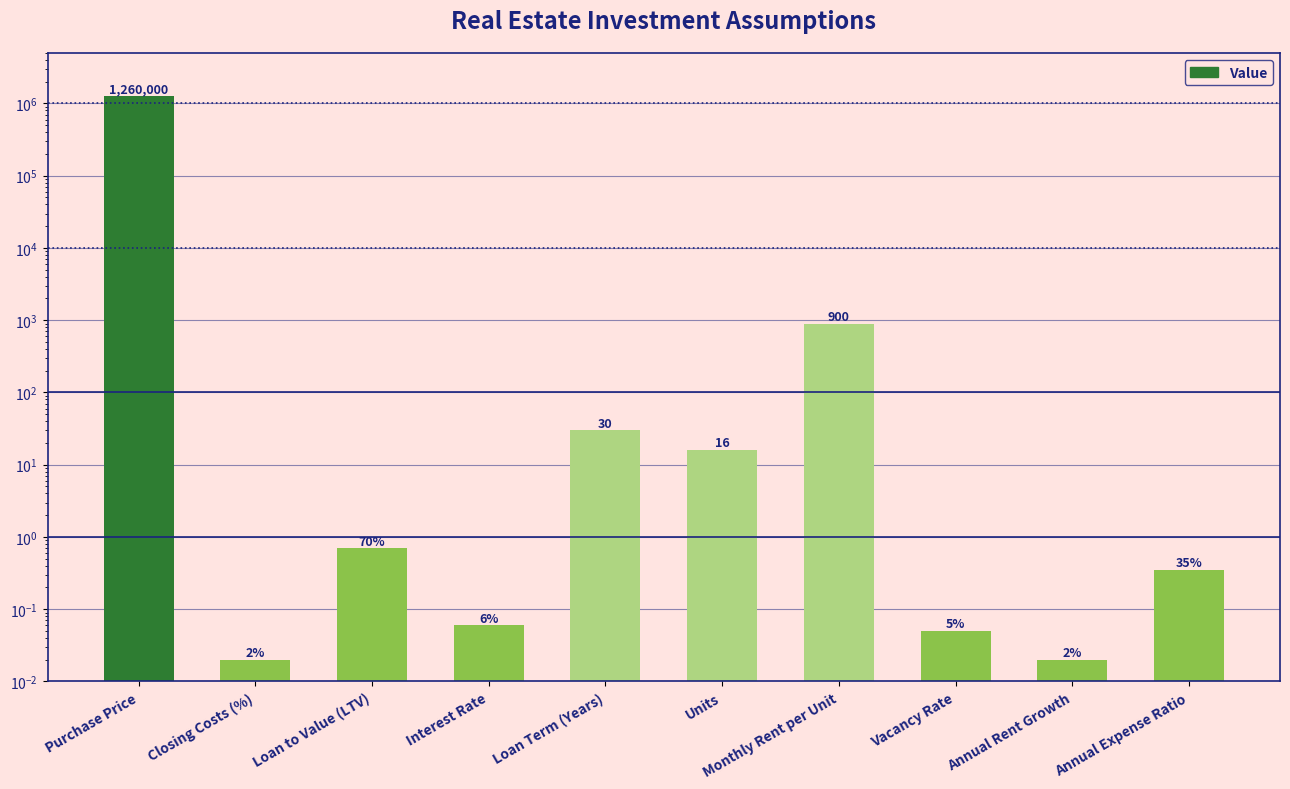

What is the sum of all values?

1260947.2